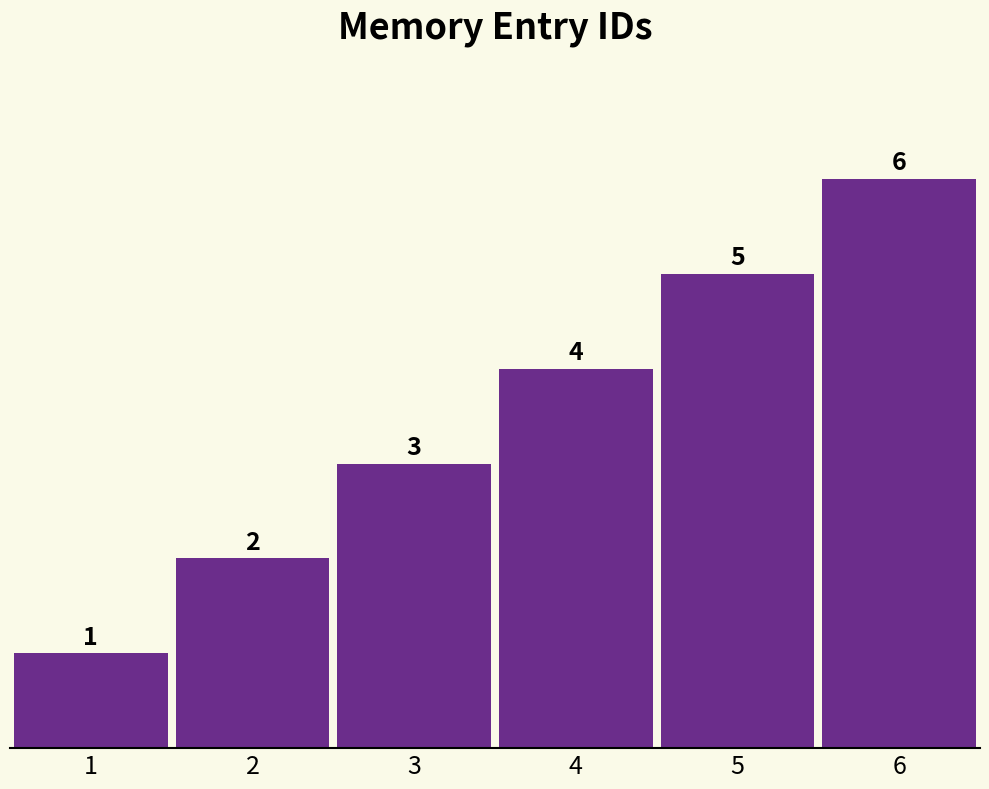

What is the change in value from 5 to 6?

+1